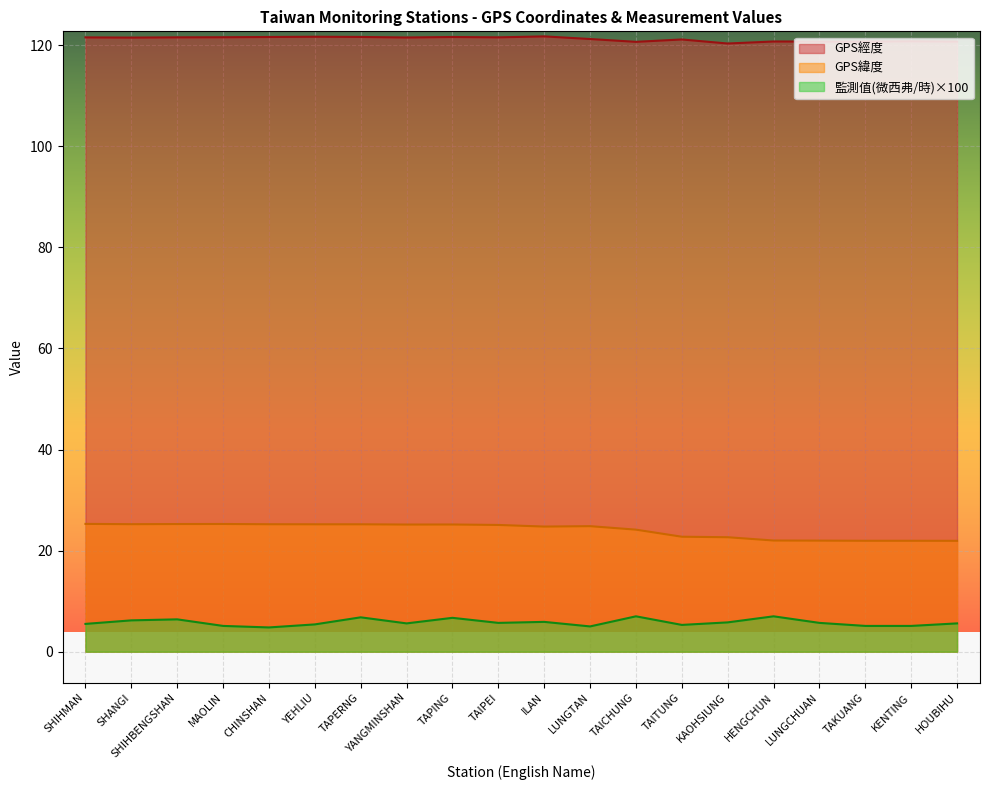

Between TAPERNG and HOUBIHU, which series saw the biggest shift?

GPS緯度